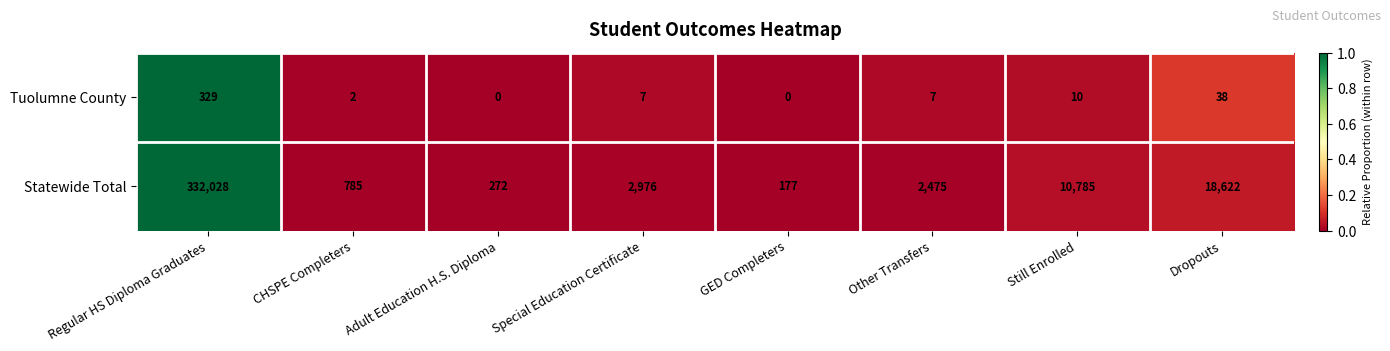

The value of Statewide Total at Still Enrolled is 16696. True or false?

False